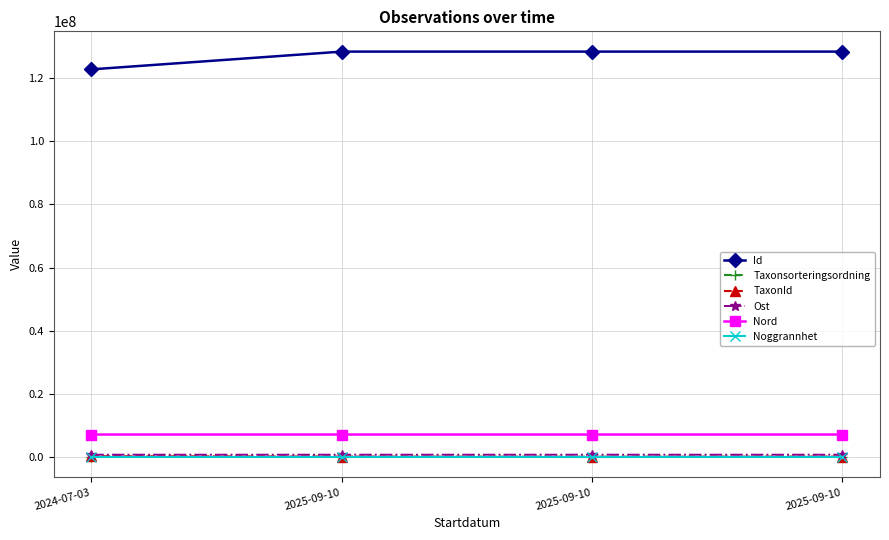

What is the difference between the maximum and second lowest values in the Id series?

8